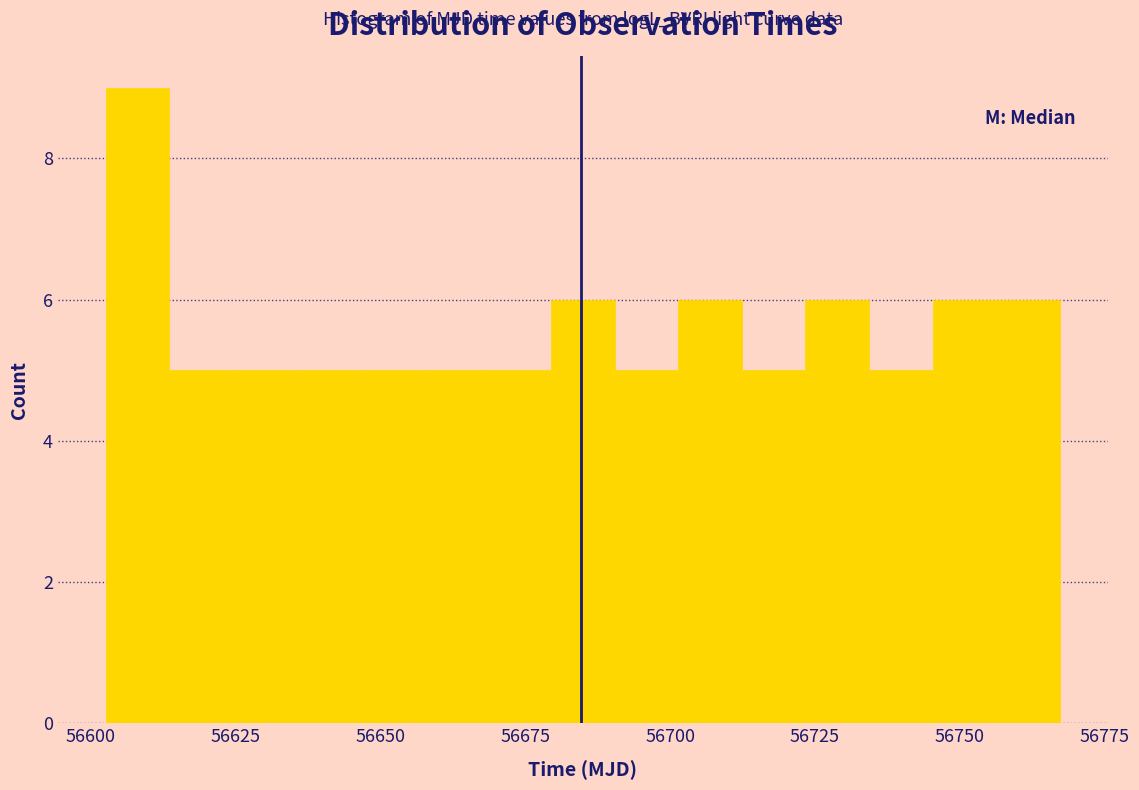

Around what value on the x-axis is the tallest bar? Give the approximate position of its centre, as read against the axis.

56610